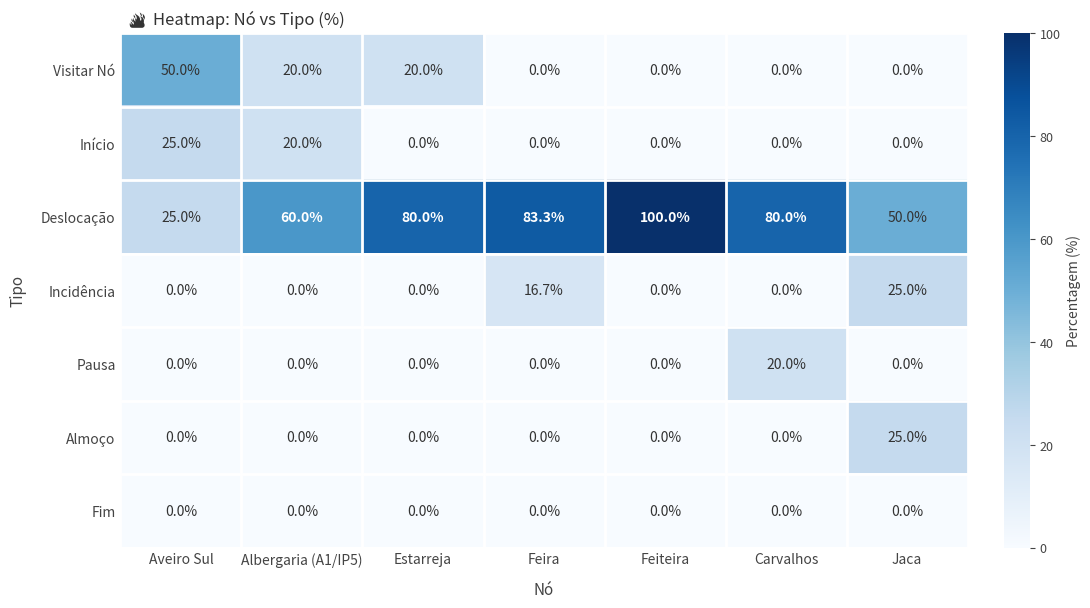

What is the average value of the Incidência series?

6.0